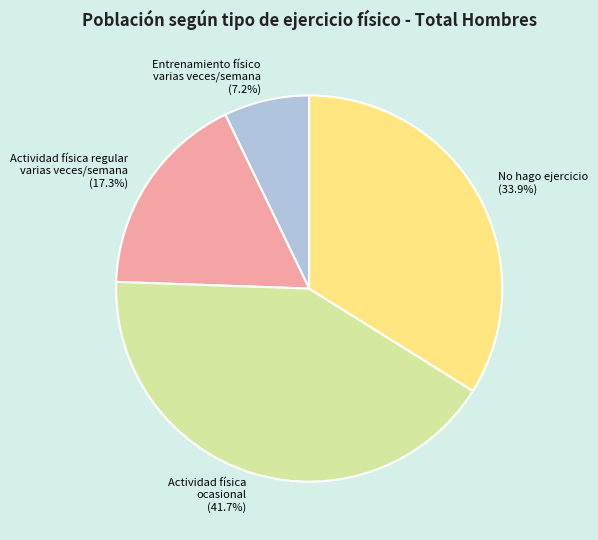

How many segments does this pie chart have?

4